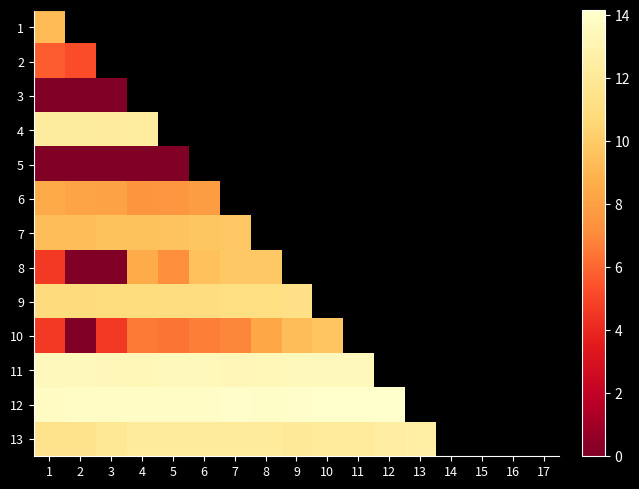

At which category does the chart reach its peak across all series?

12